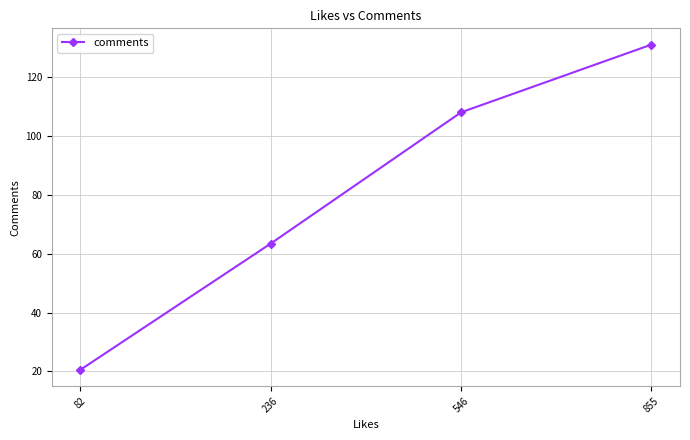

The chart shows a value of 20.6 at 82. True or false?

True